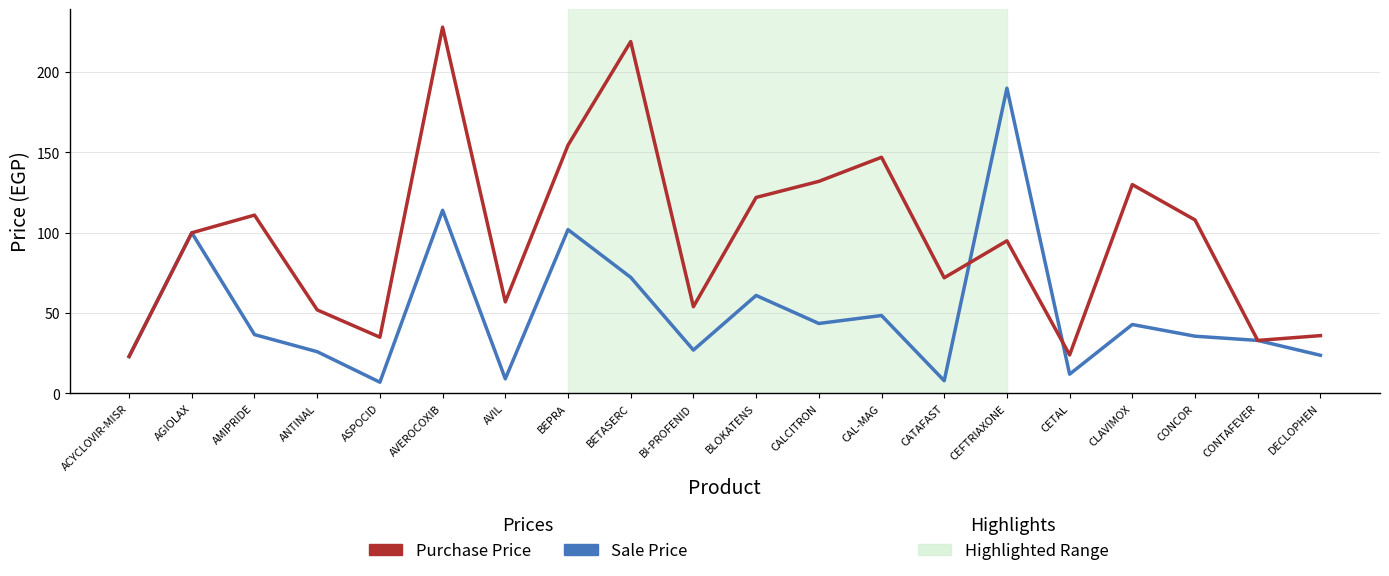

Which label corresponds to the largest value in the chart?

AVEROCOXIB